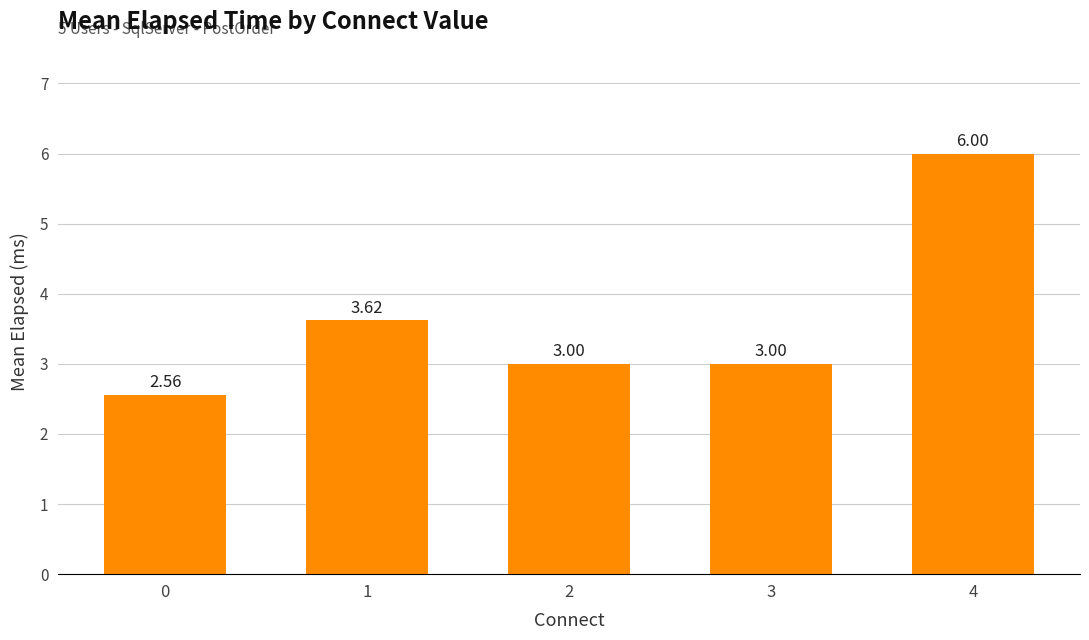

What is the change in value from 1 to 2?

-0.6